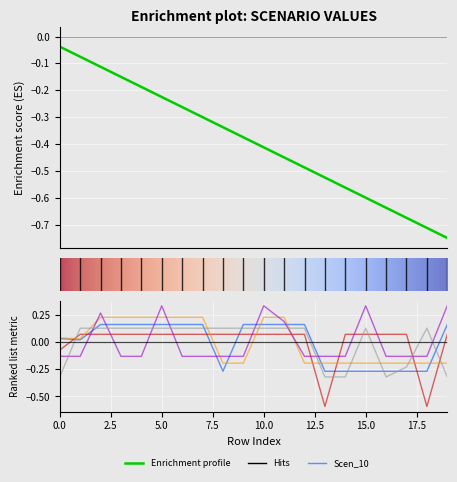

Which series ends up on top after the final intersection of Scen_42 and Scen_39?

Scen_39